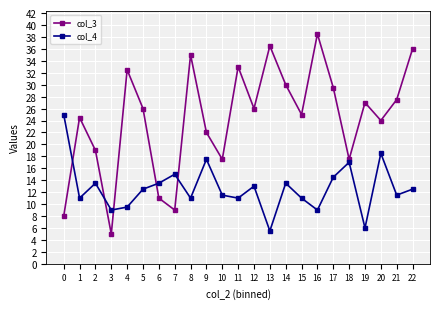

What is the spread (max minus min) of values at 10?

6.0